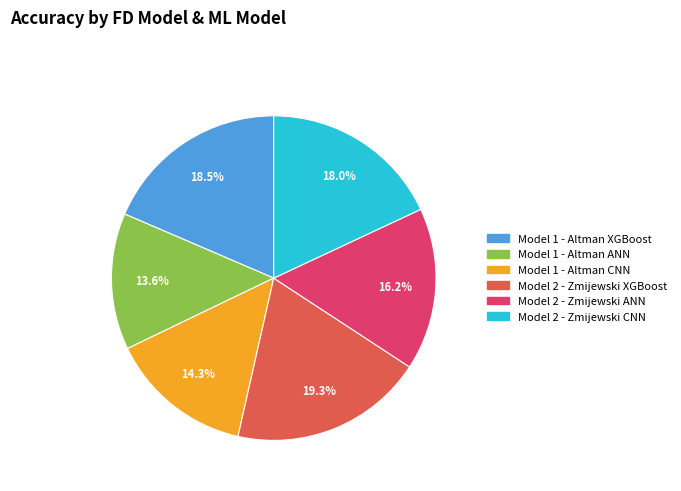

To the nearest percent, what is the average slice percentage?

17%